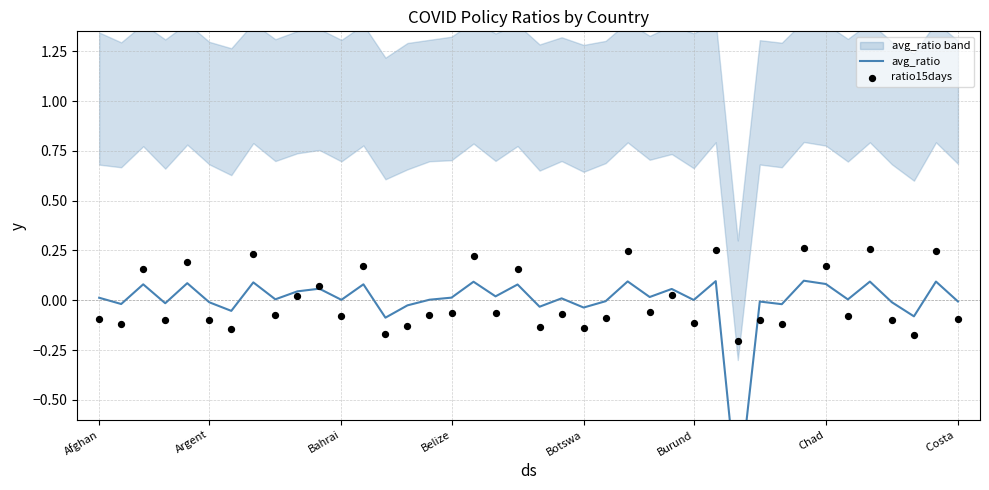

Is the value of avg_ratio at 28 greater than the value of ratio15days at 23?

Yes